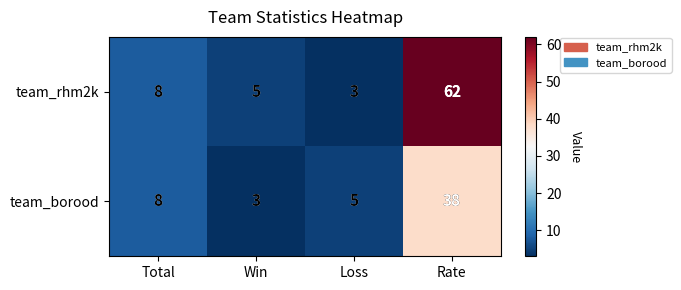

At how many categories does at least one series exceed 21?

1